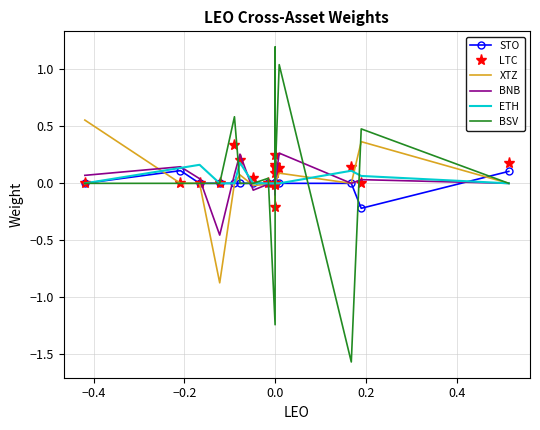

At which category does the chart reach its peak across all series?

9